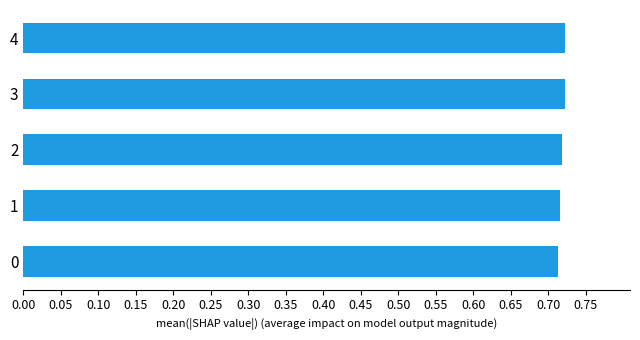

Does the chart contain stacked bars?

No